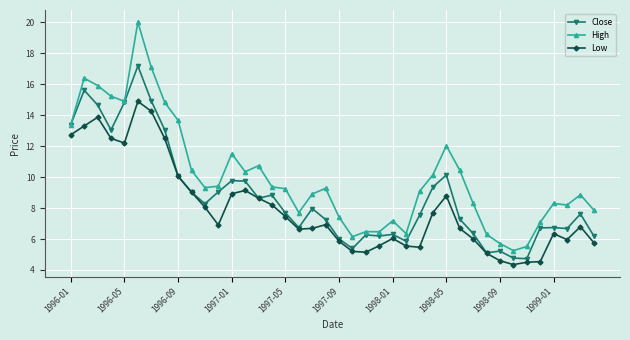

What is the value of the High point at the 29th from the left?

12.0